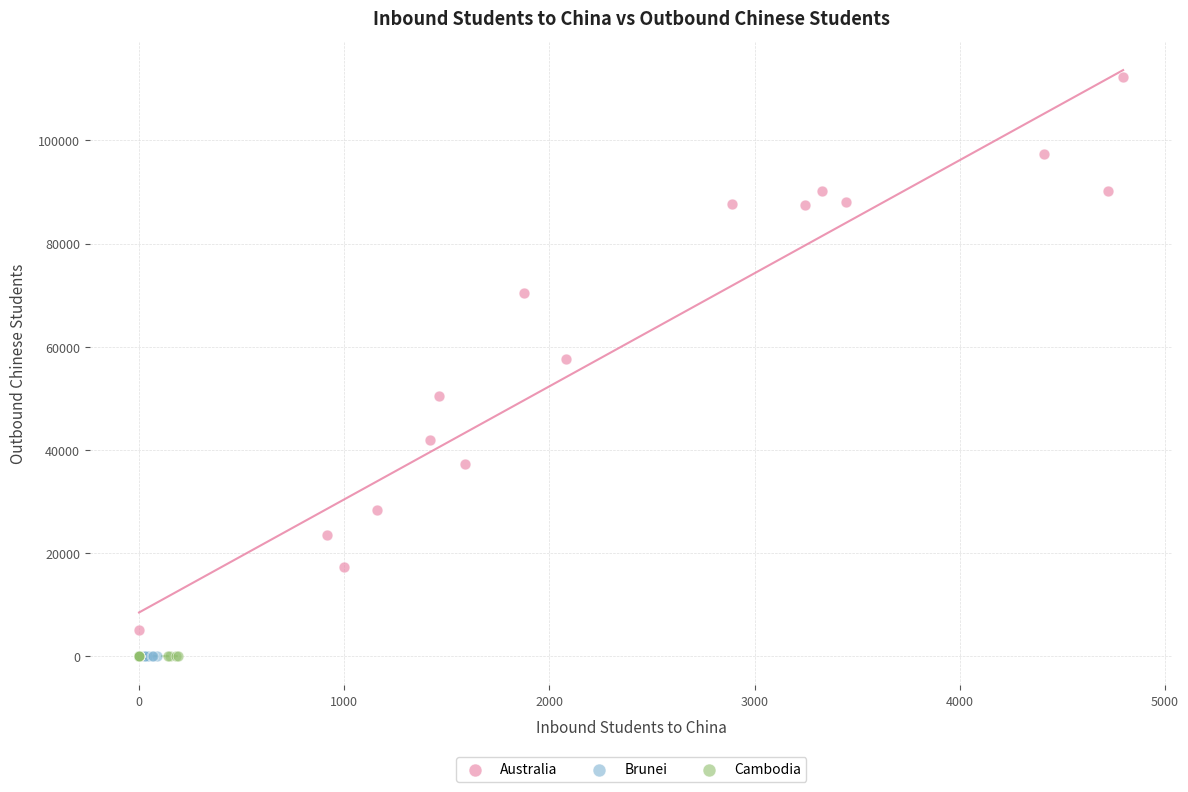

Which series contains the highest Y value?

Australia